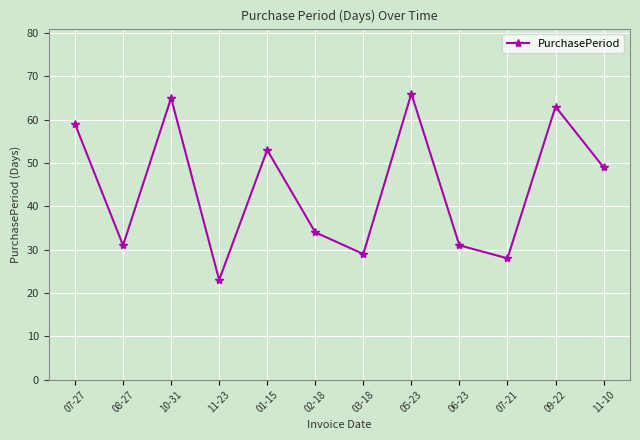

The value at 07-27 is 89. True or false?

False